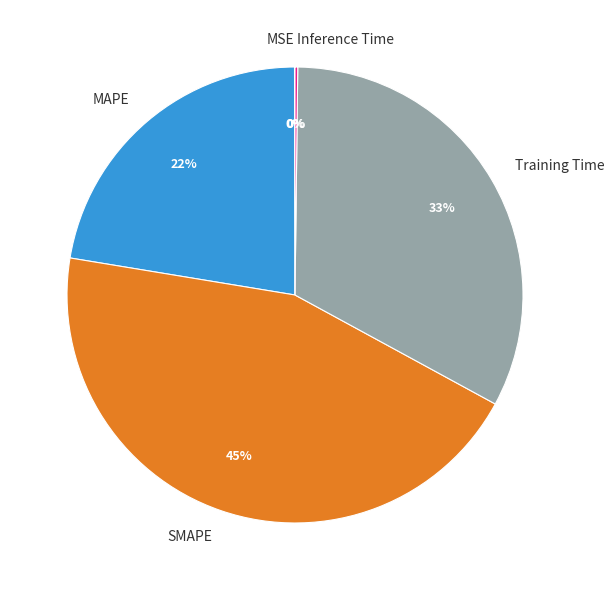

What is the largest slice in the pie chart?

SMAPE